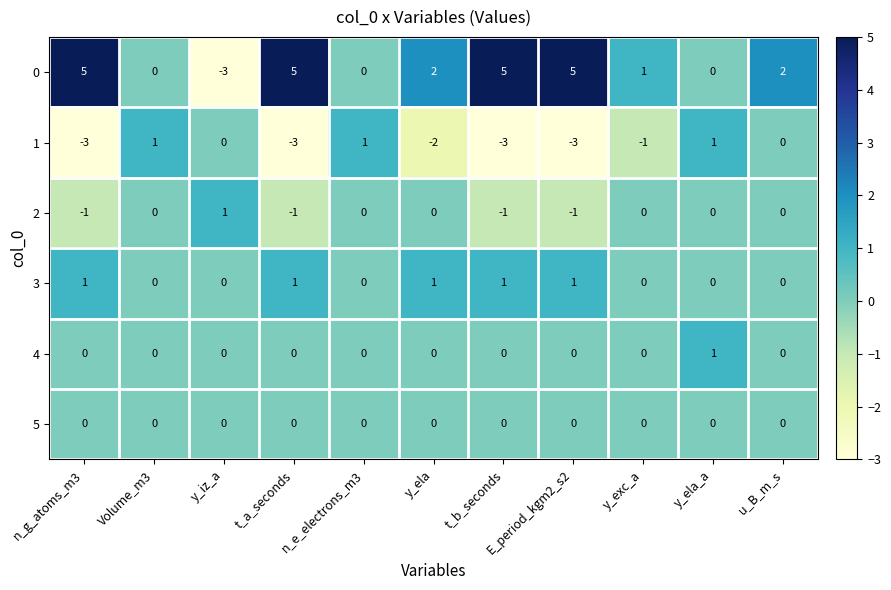

Which series has the widest spread of values?

0